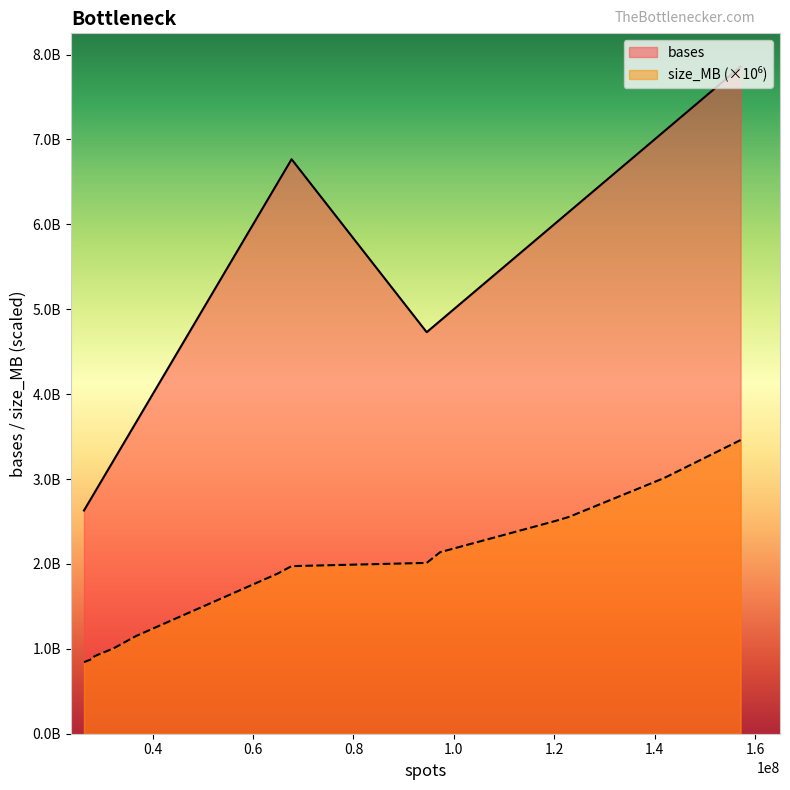

Count the number of data series in this chart.

2